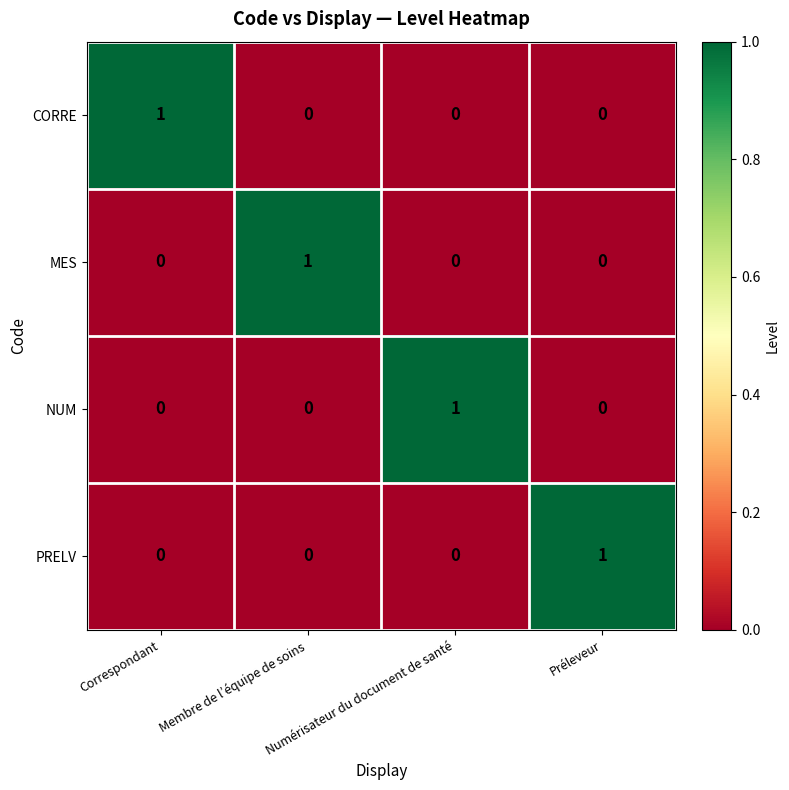

How many NUM values are between 0 and 1?

4